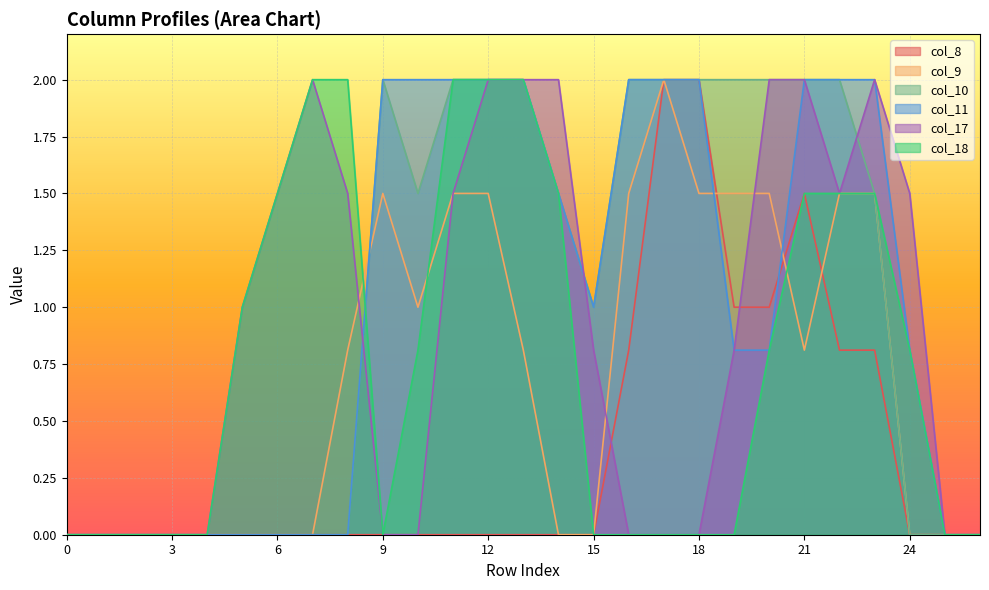

What is the value of the col_11 point at the 22nd from the left?

2.0